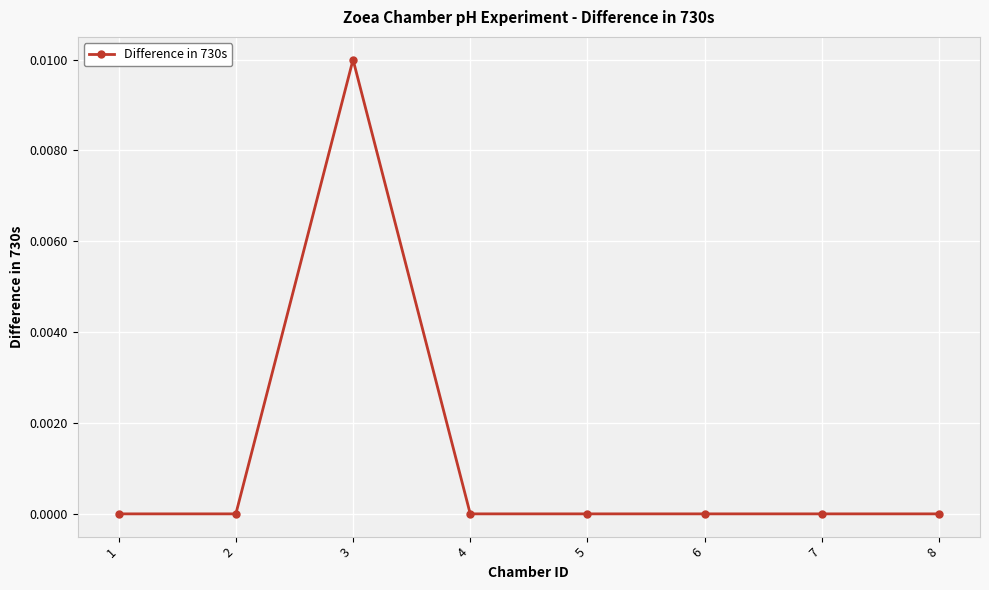

True or false: the data has more than 0 interior local peaks.

True